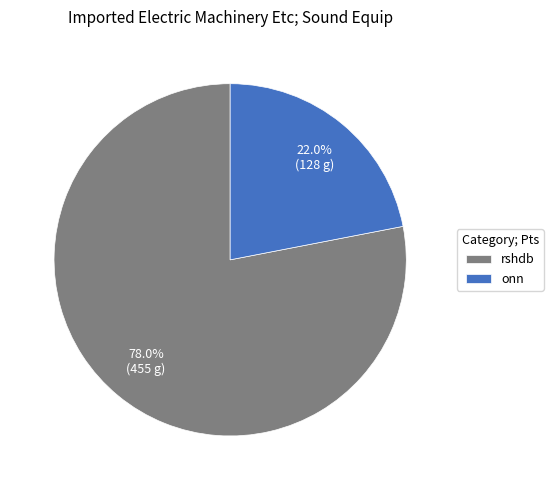

To the nearest percent, what is the average slice percentage?

50%